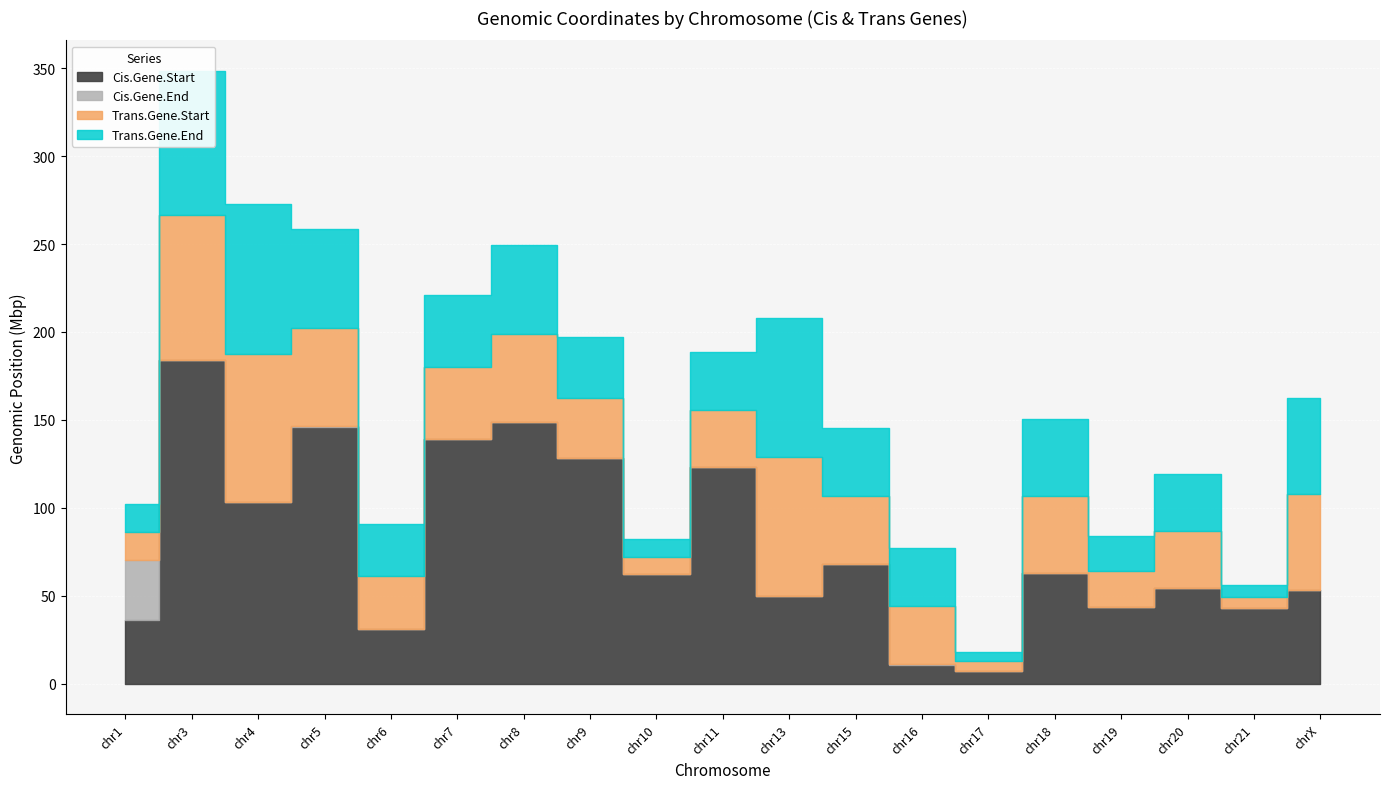

What are all the series names shown in the legend?

Cis.Gene.Start, Cis.Gene.End, Trans.Gene.Start, Trans.Gene.End